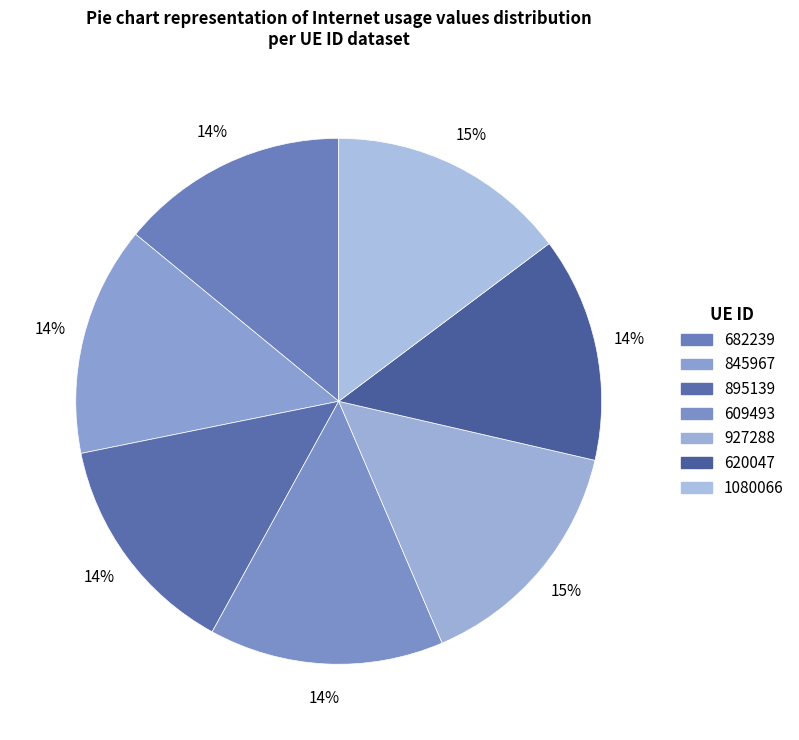

Count the number of slices in the pie.

7